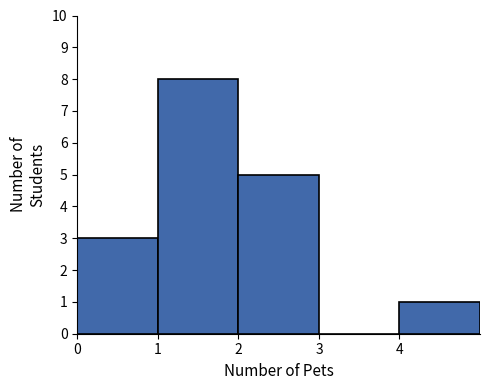

Reading left to right, transcribe this chart: for each bar, give the range it covers on the x-axis and its height. The values are not printed on the chart, so give them approximately, as read against the axis.

0 to 1: 3
1 to 2: 8
2 to 3: 5
3 to 4: 0
4 to 5: 1